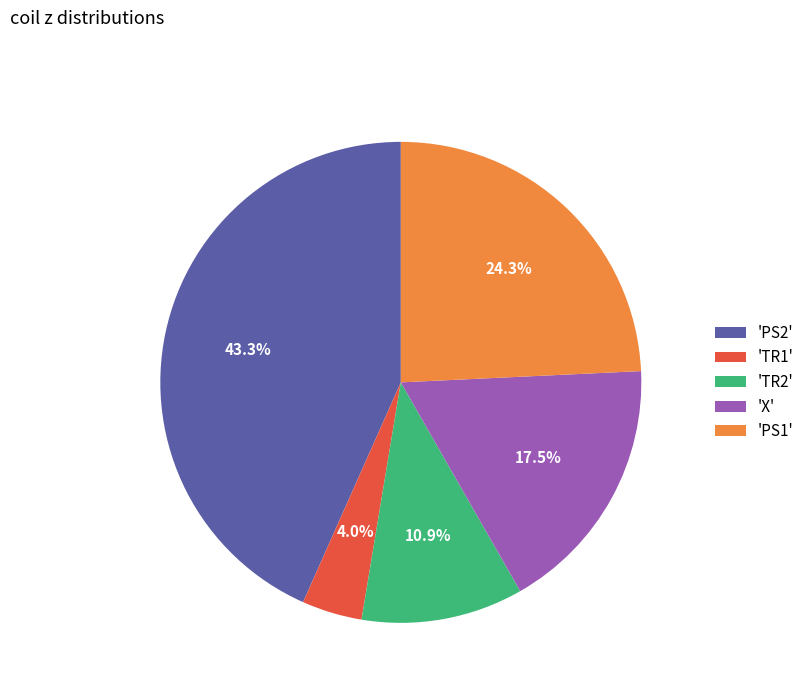

How many segments does this pie chart have?

5